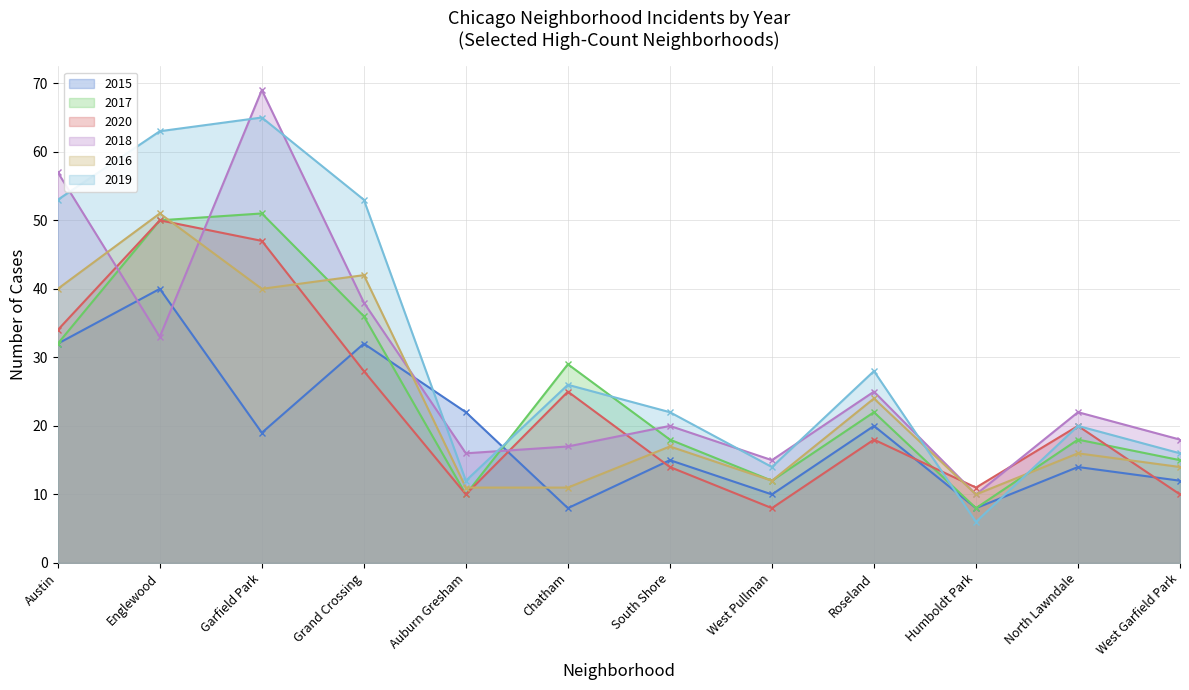

Which series changed the most between Grand Crossing and North Lawndale?

2019